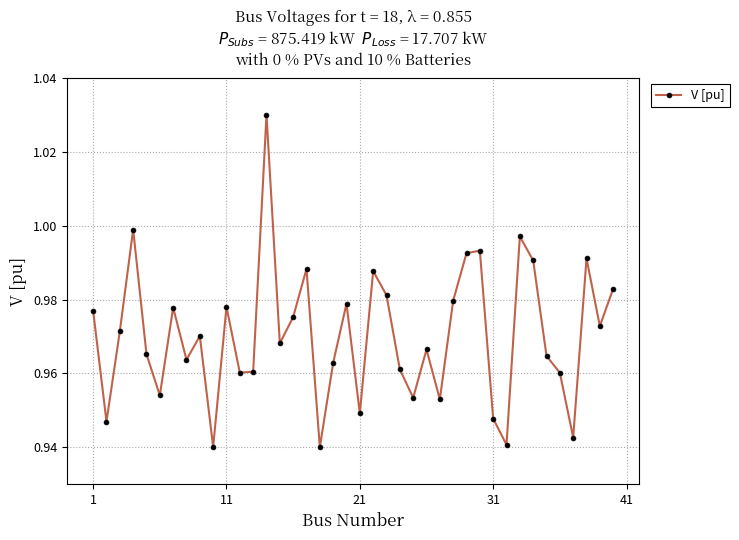

True or false: there are more than 0 points higher than both neighbors.

True